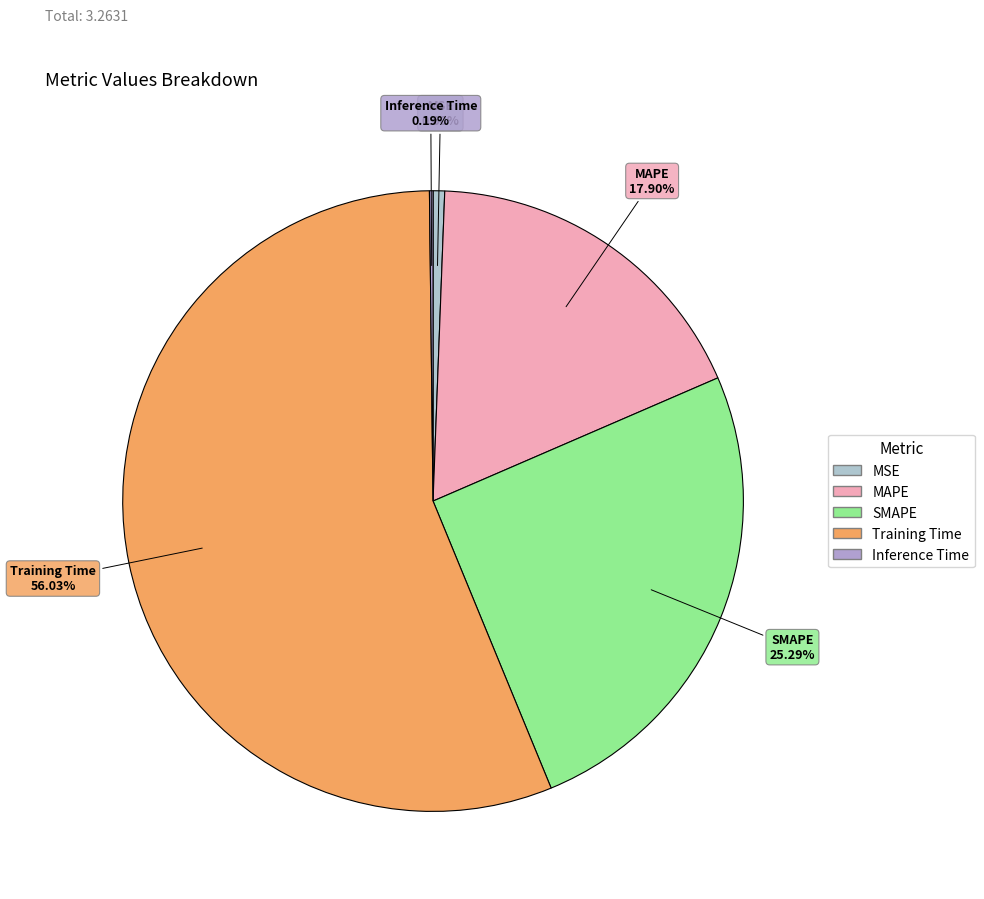

True or false: SMAPE accounts for 25% of the total.

True